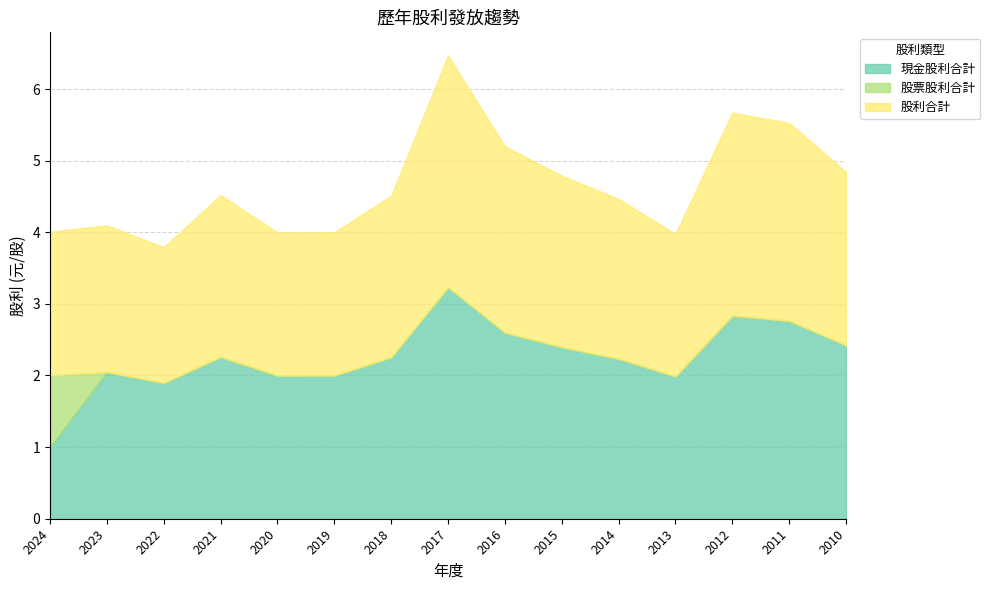

How many lines are shown in the chart?

3